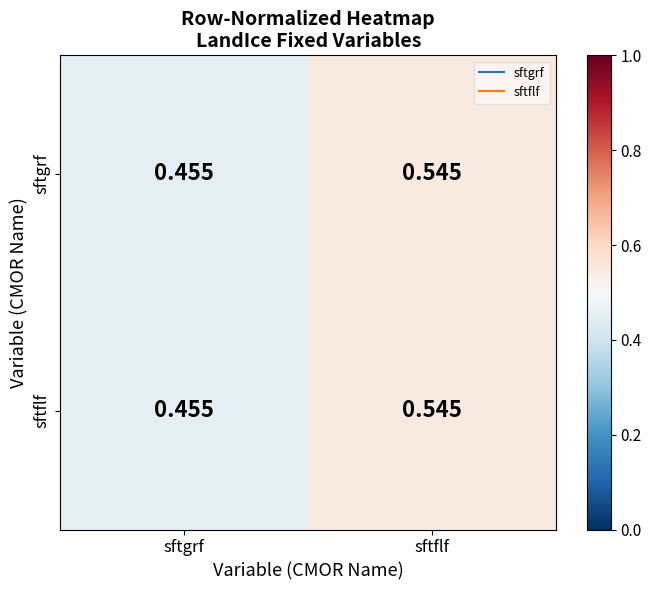

At which label is sftflf closest to 0?

sftgrf